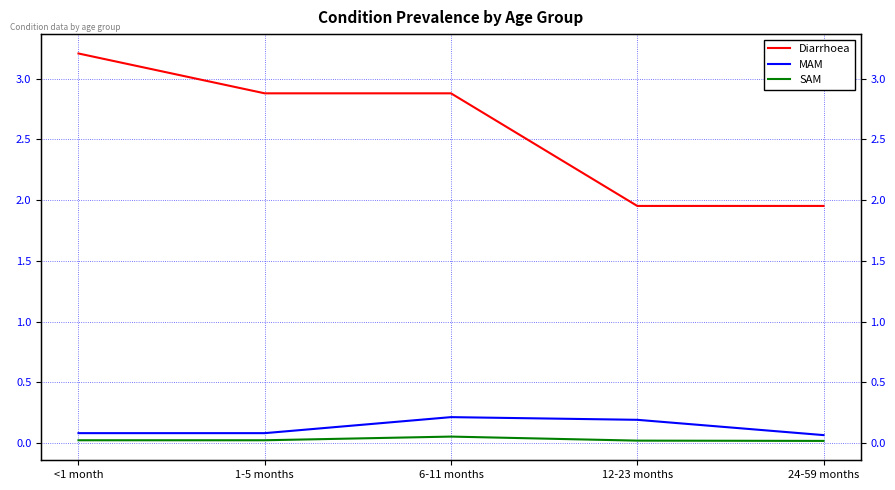

Count the number of data series in this chart.

3